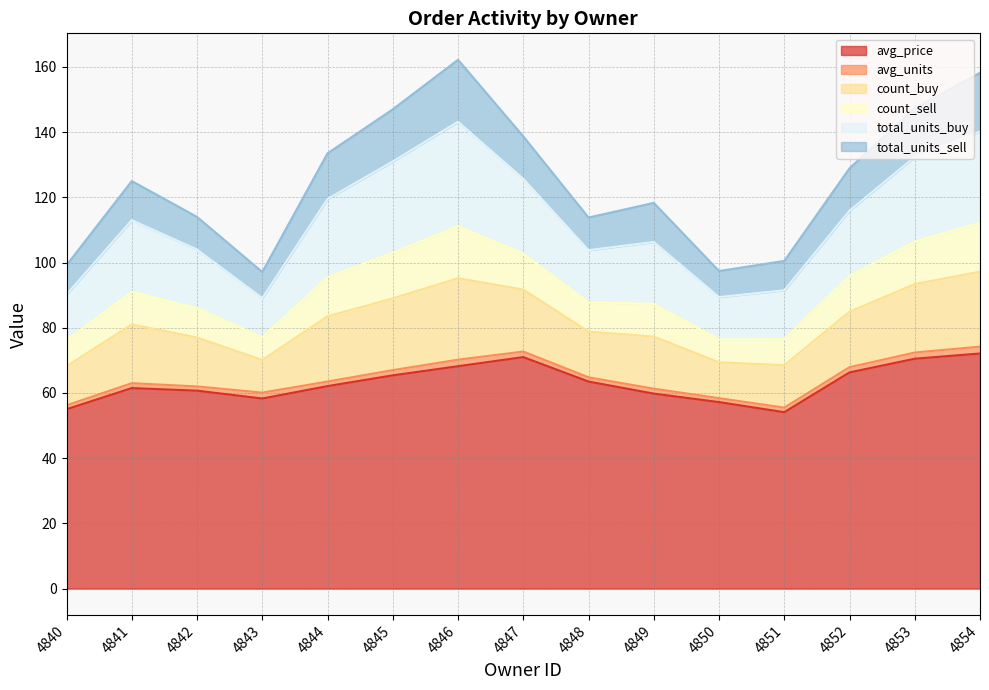

Between 4844 and 4853, which series saw the biggest shift?

avg_price